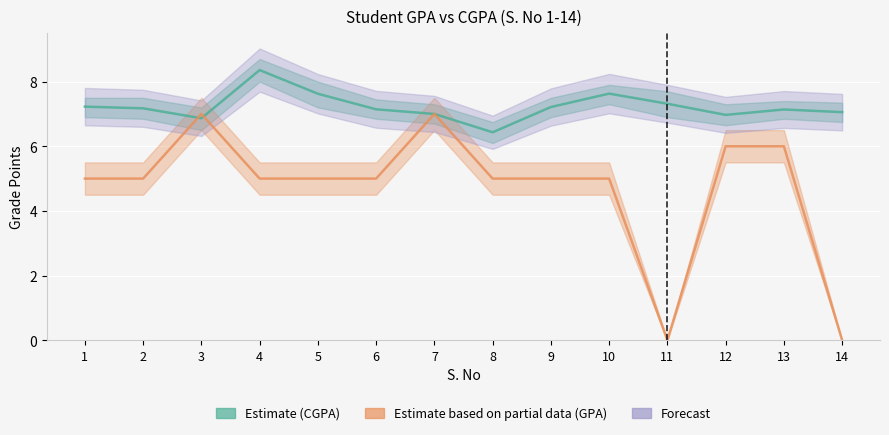

What is the change in value from 6 to 11?

+0.2